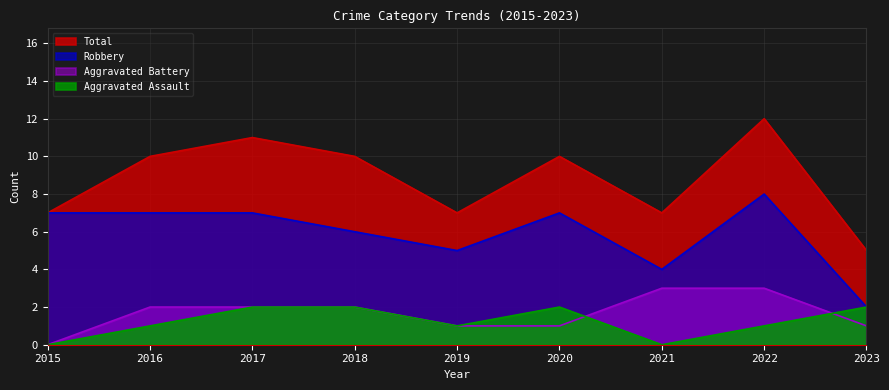

What is the total value across all series at 2017?

22